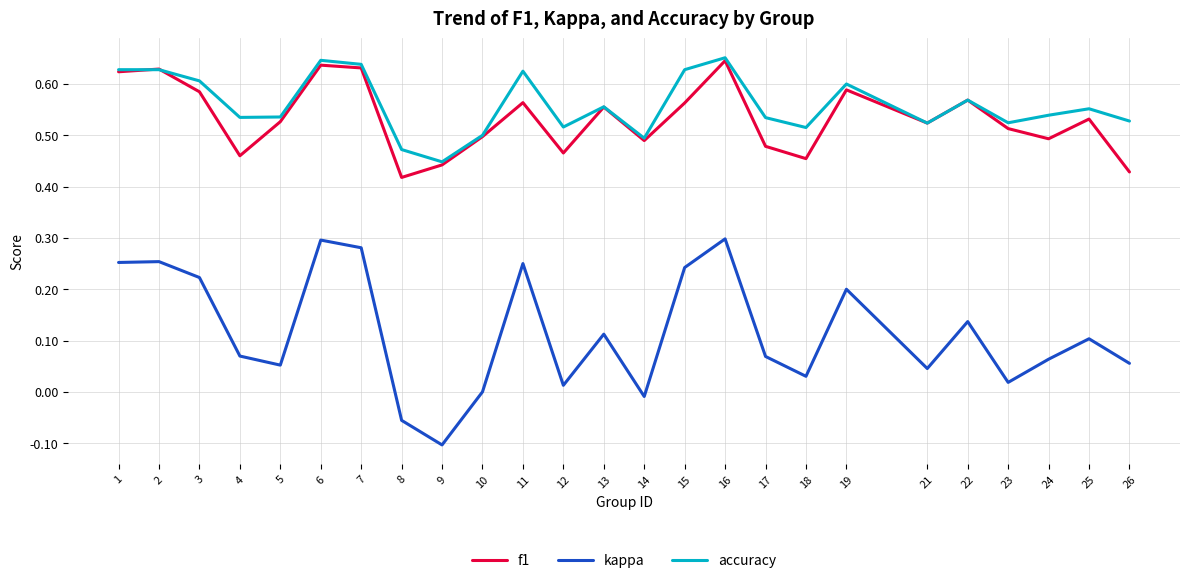

Rank the series at 26 from lowest to highest value.

kappa, f1, accuracy